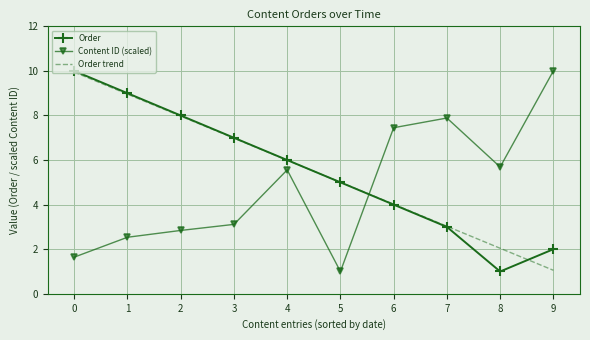

Between 3 and 4, which series saw the biggest shift?

Content ID (scaled)